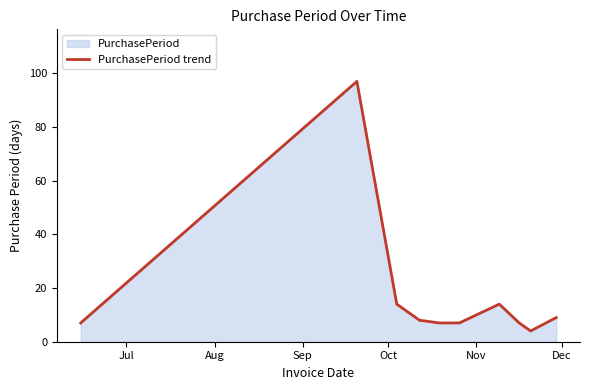

What is the difference between the maximum and minimum values?

93